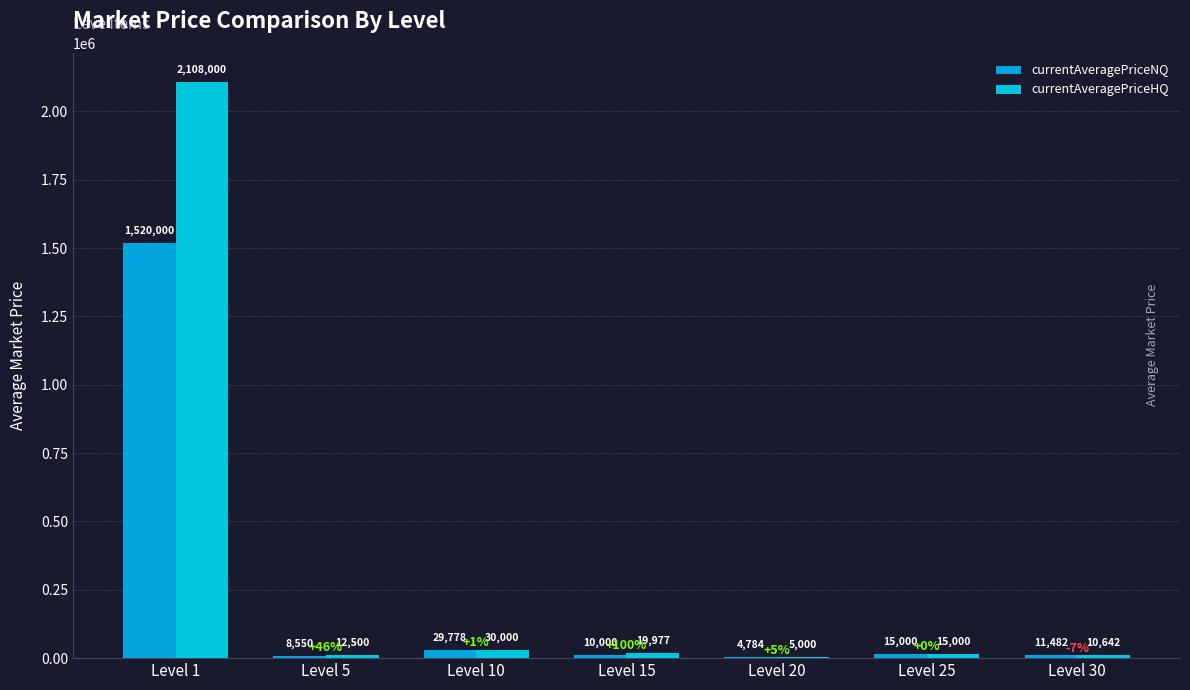

Does the chart contain stacked bars?

No